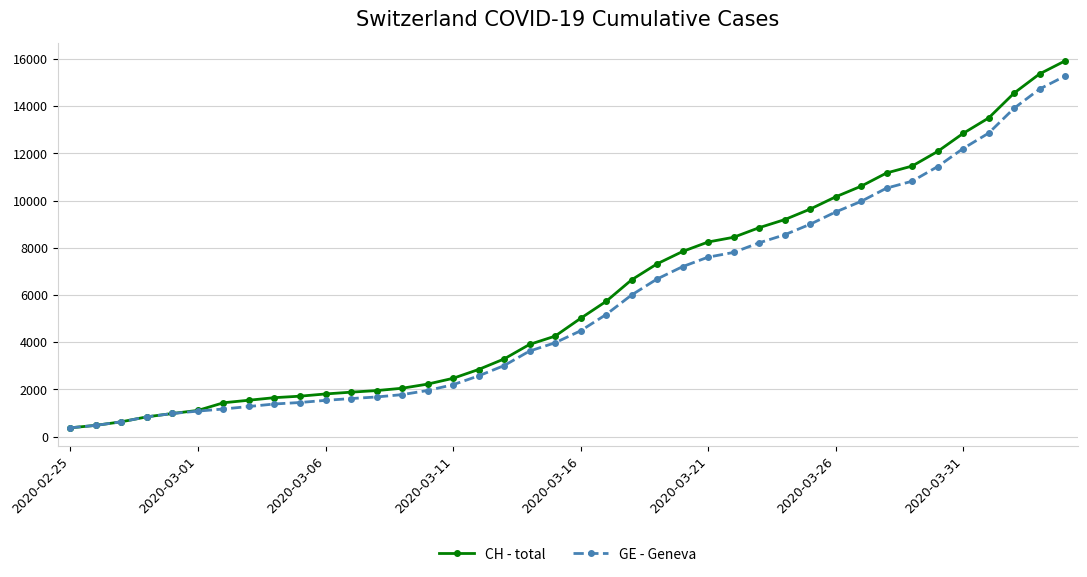

What is the sum of all GE - Geneva values?

225656